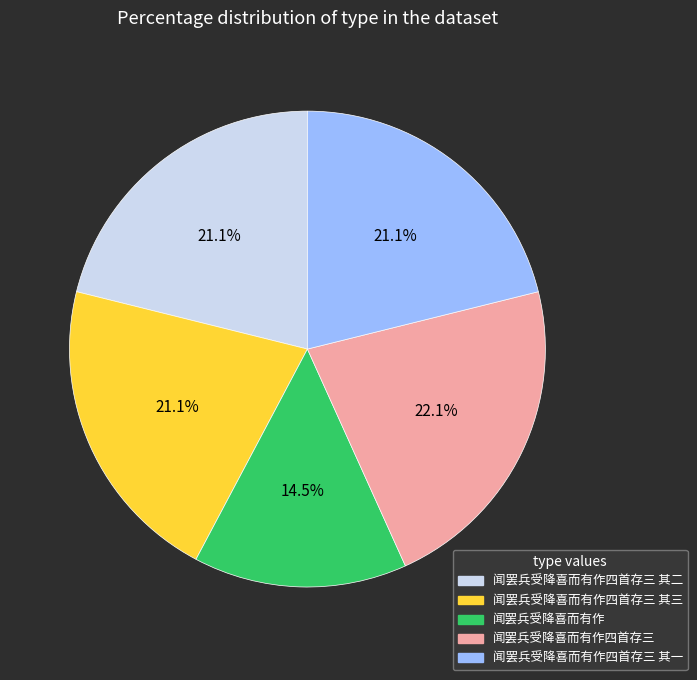

How many segments does this pie chart have?

5